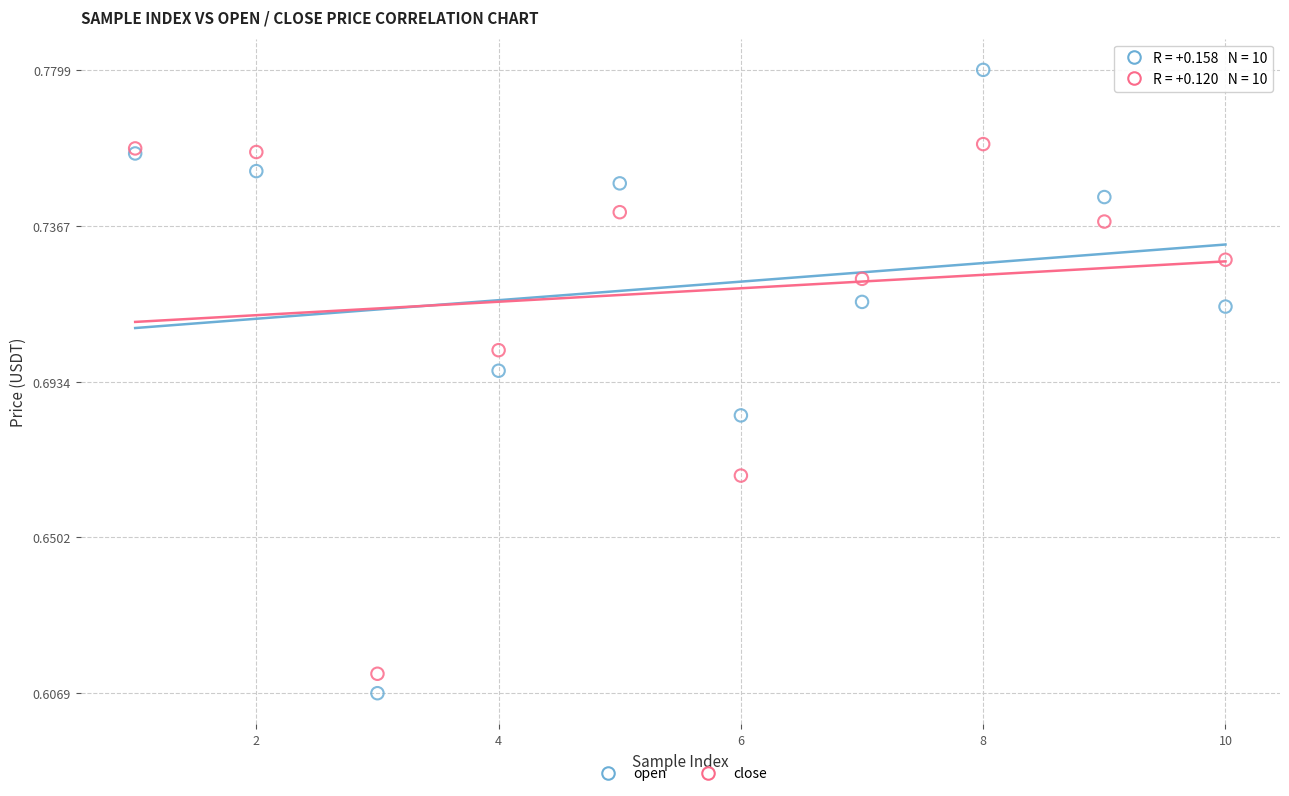

Which series has the widest spread of Y values?

open